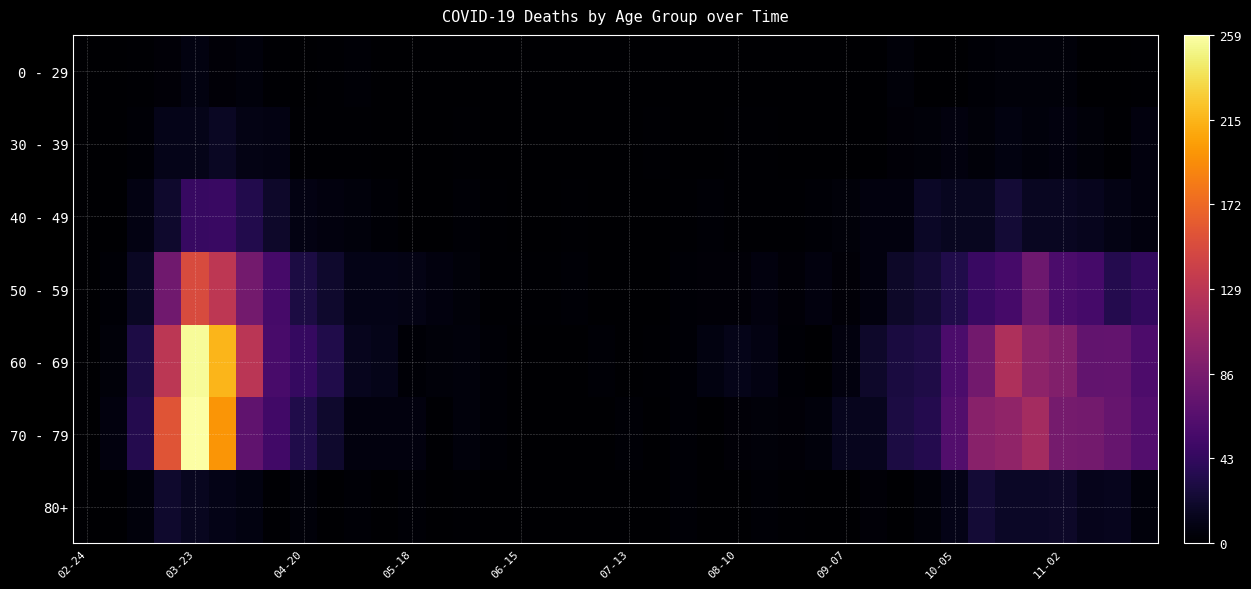

What is the maximum value shown in the chart?

259